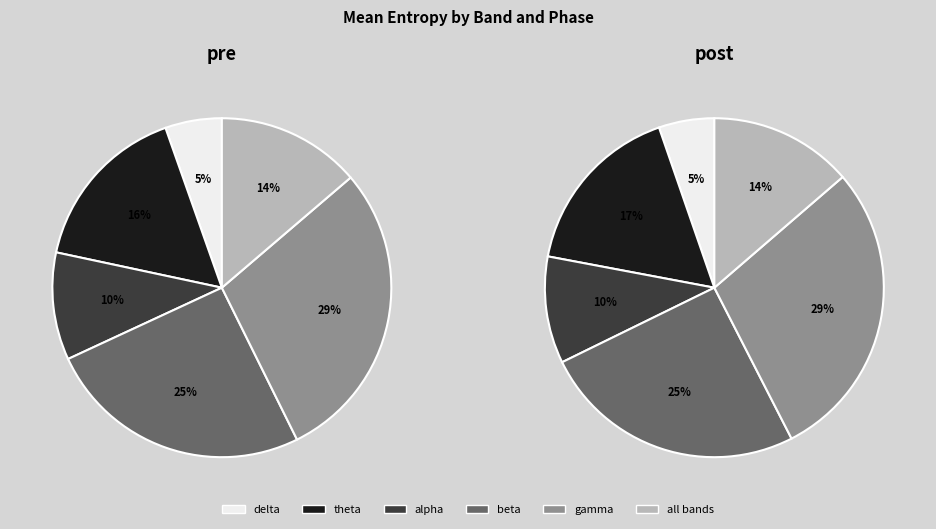

How much of the chart is everything except 4?

80.7%